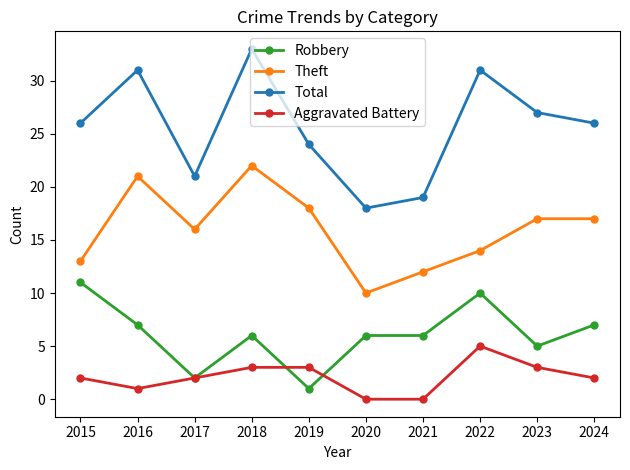

Which category has the highest value in the Total series?

2018